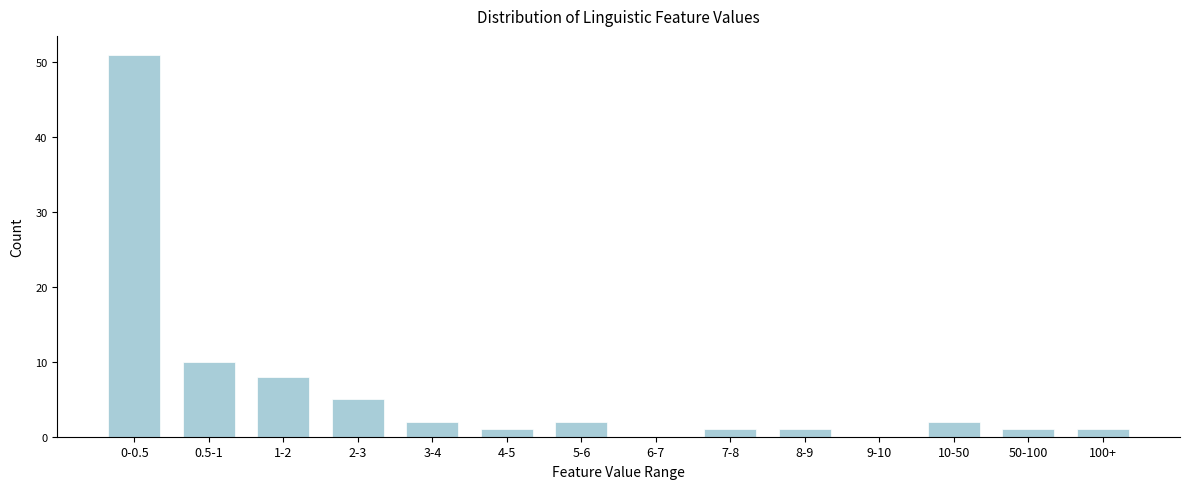

Reading left to right, transcribe all the data shown in this chart.

0-0.5=51	0.5-1=10	1-2=8	2-3=5	3-4=2	4-5=1	5-6=2	6-7=0	7-8=1	8-9=1	9-10=0	10-50=2	50-100=1	100+=1